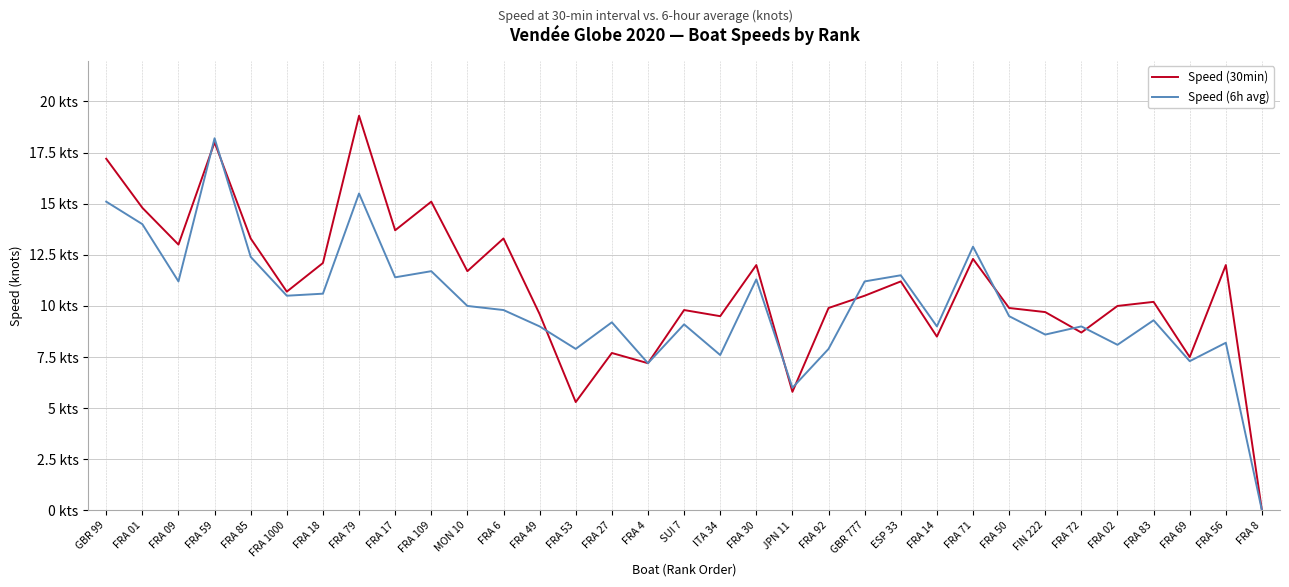

The value of Speed (30min) at FRA 50 is 9.9. True or false?

True